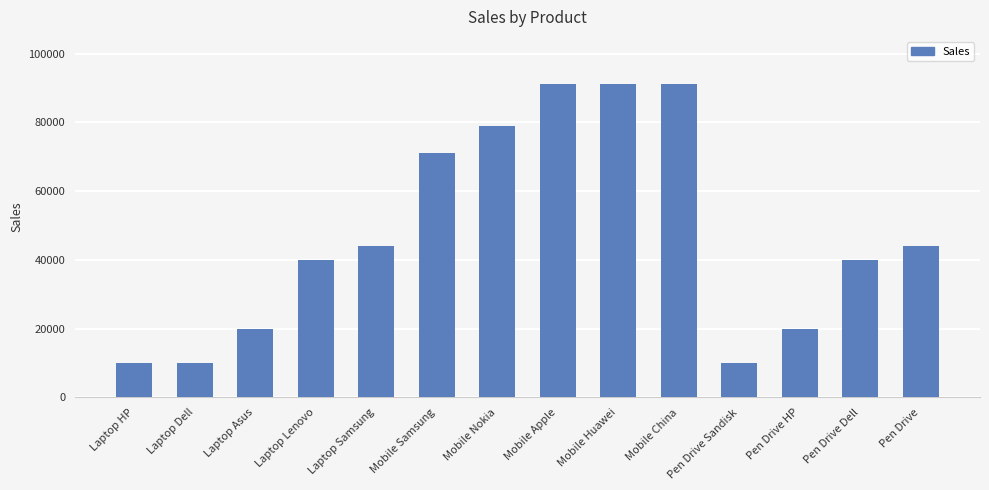

What is the approximate value at Laptop HP?

10000